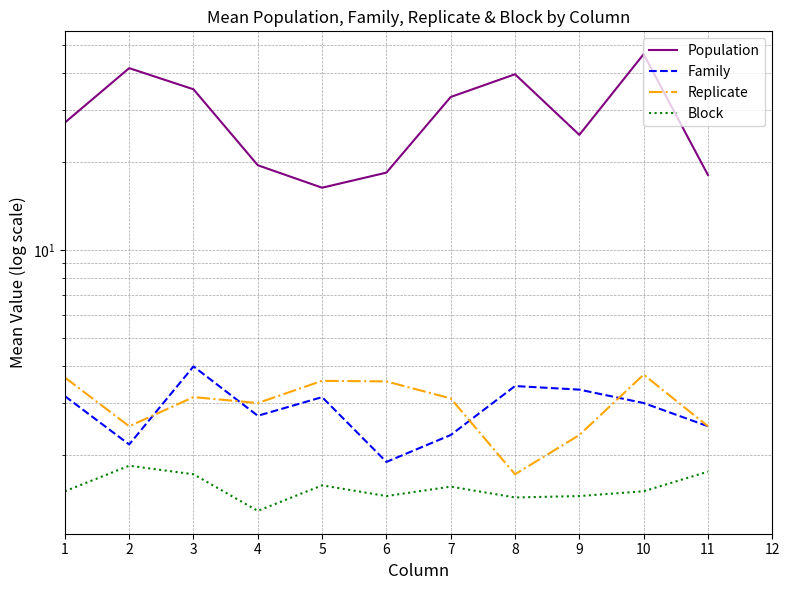

At which category is the sum across all series the highest?

10